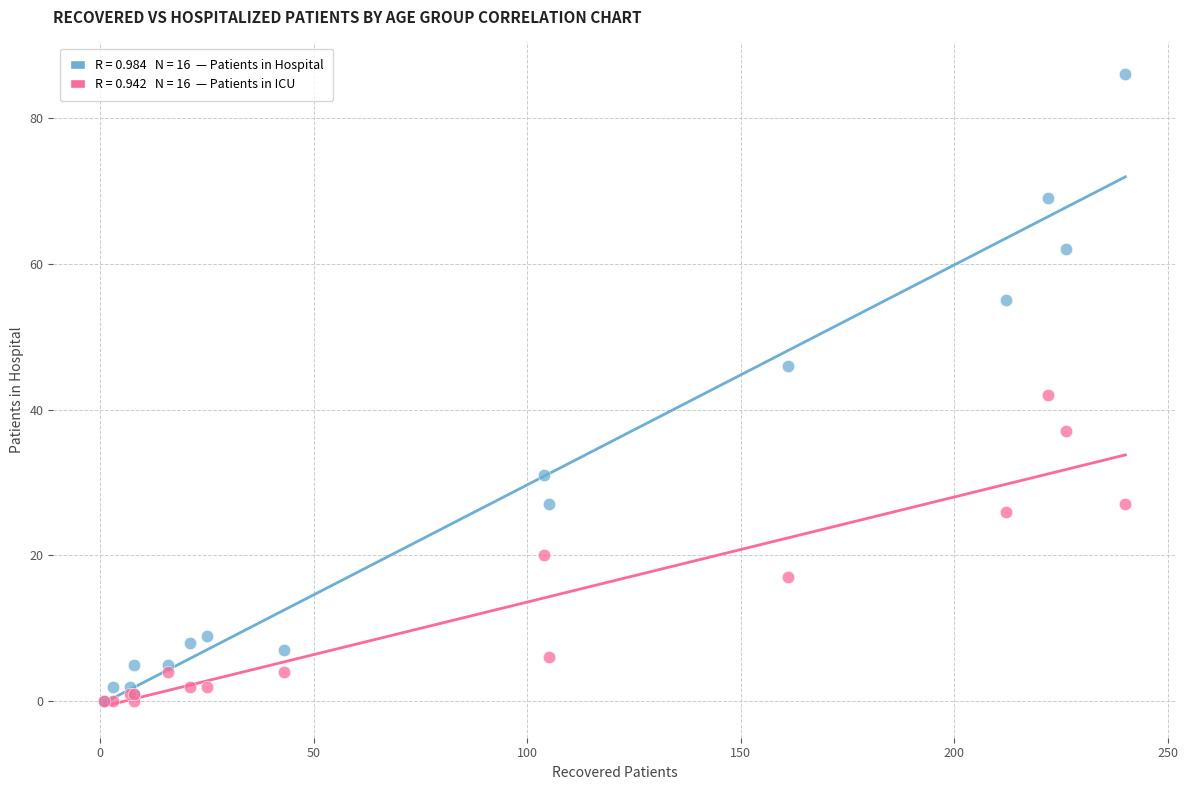

Across all series, what Y value is closest to 43?

42